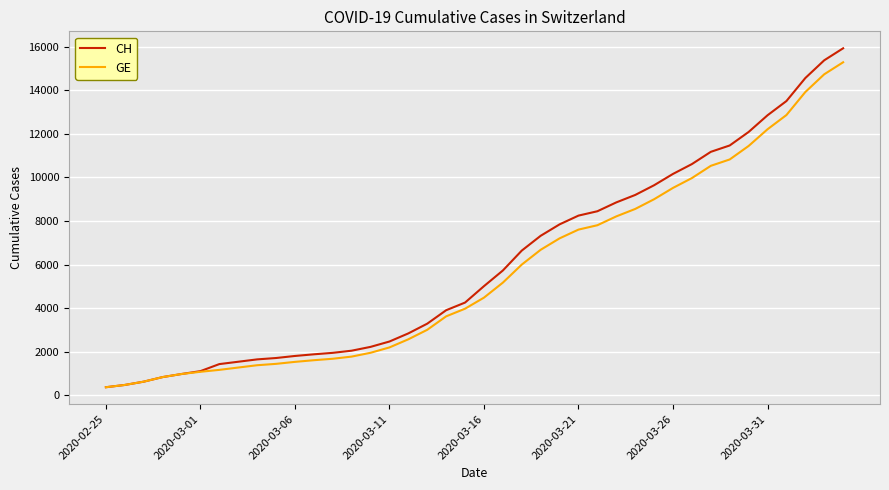

What is the sum of all CH values?

242133